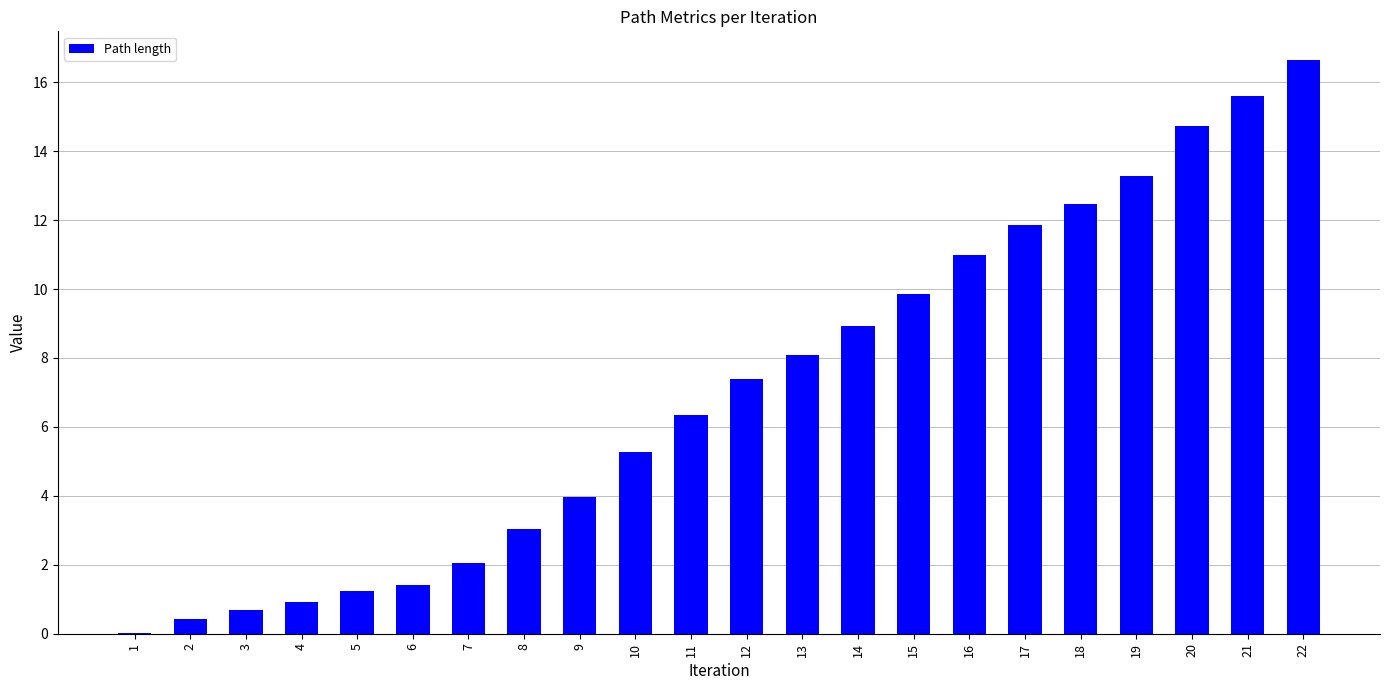

What is the sum of the values at 6 and 4?

2.3